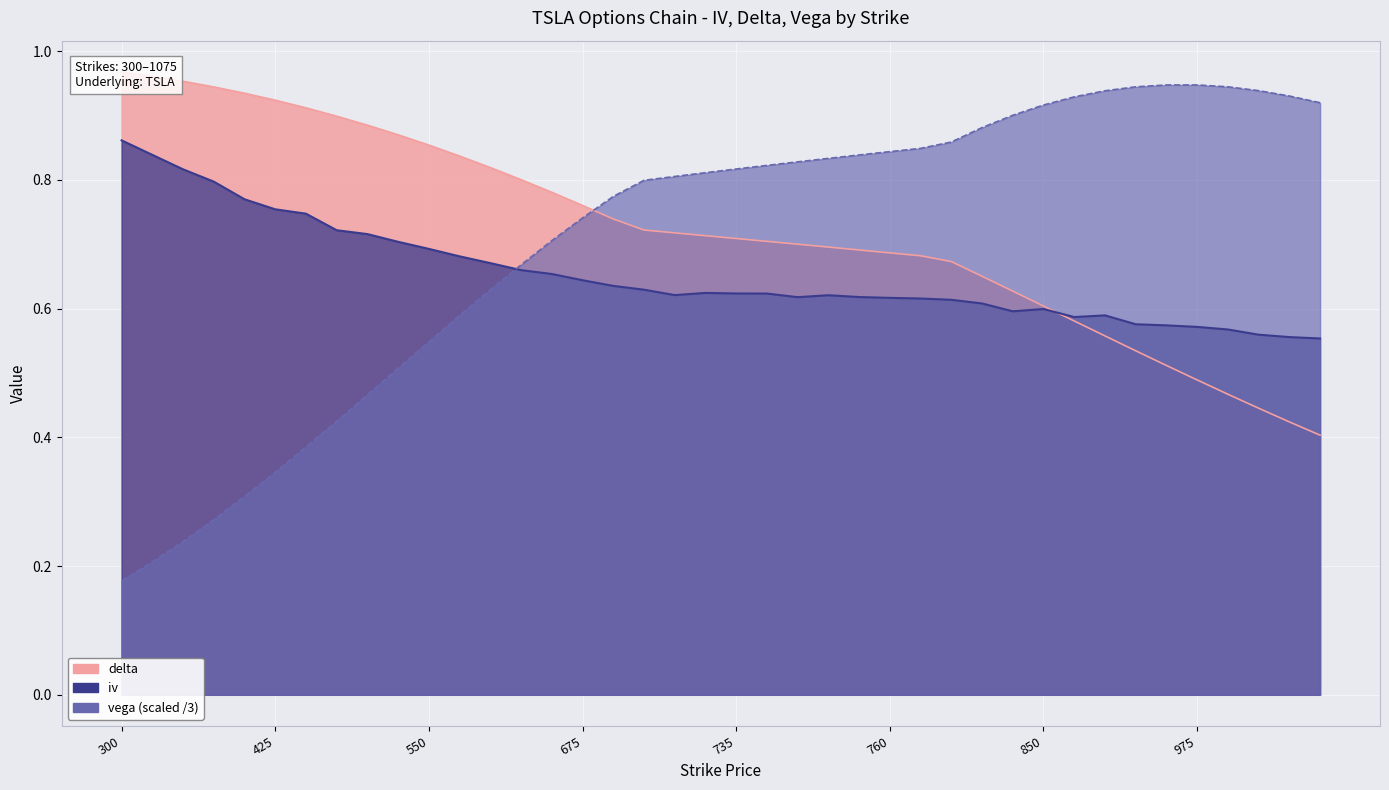

What is the total value across all series at 735?

2.1